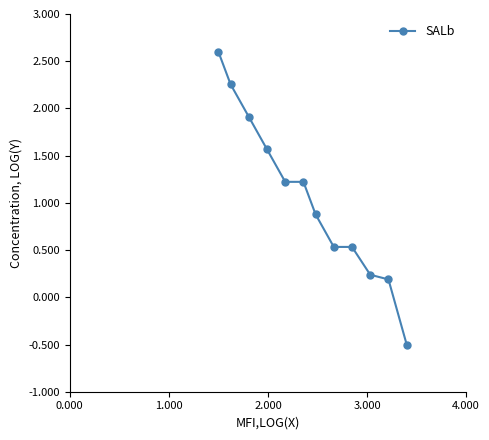

True or false: there are more than 2 points higher than both neighbors.

False